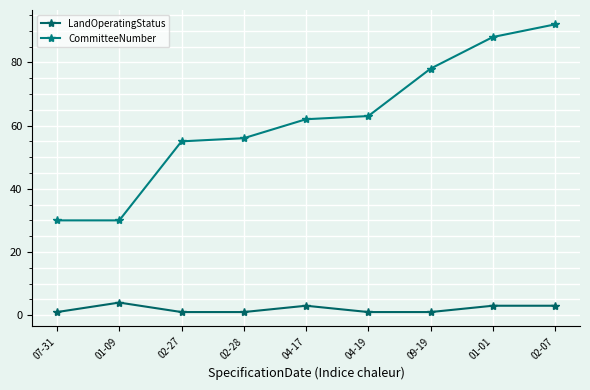

Is this an area chart (filled region under the line)?

No